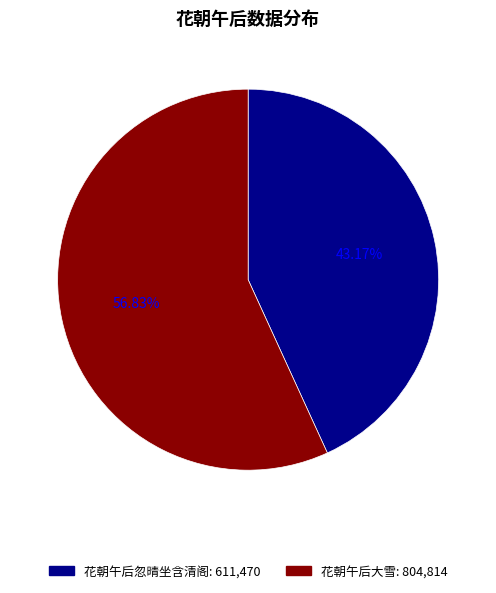

Does 花朝午后大雪 represent more than half of the total?

Yes